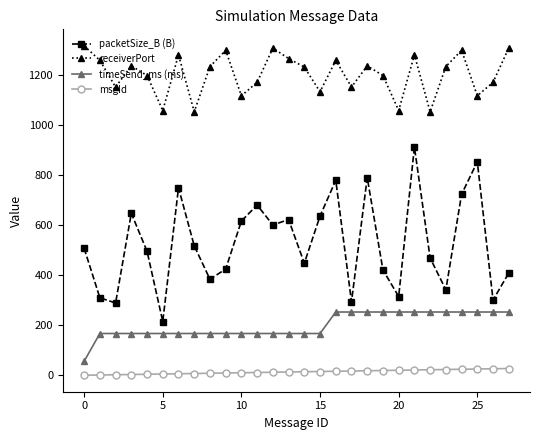

Which series has the widest spread of values?

packetSize_B (B)